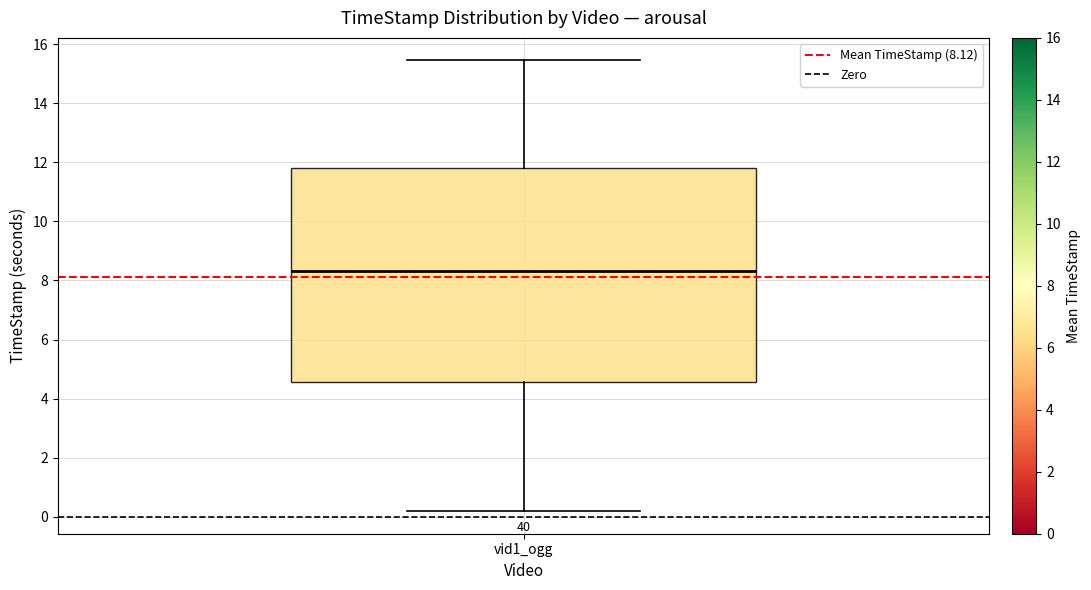

Where does the upper whisker of the box for vid1_ogg end on the y-axis? The values are not printed on the chart, so give them approximately, as read against the axis.

15.4